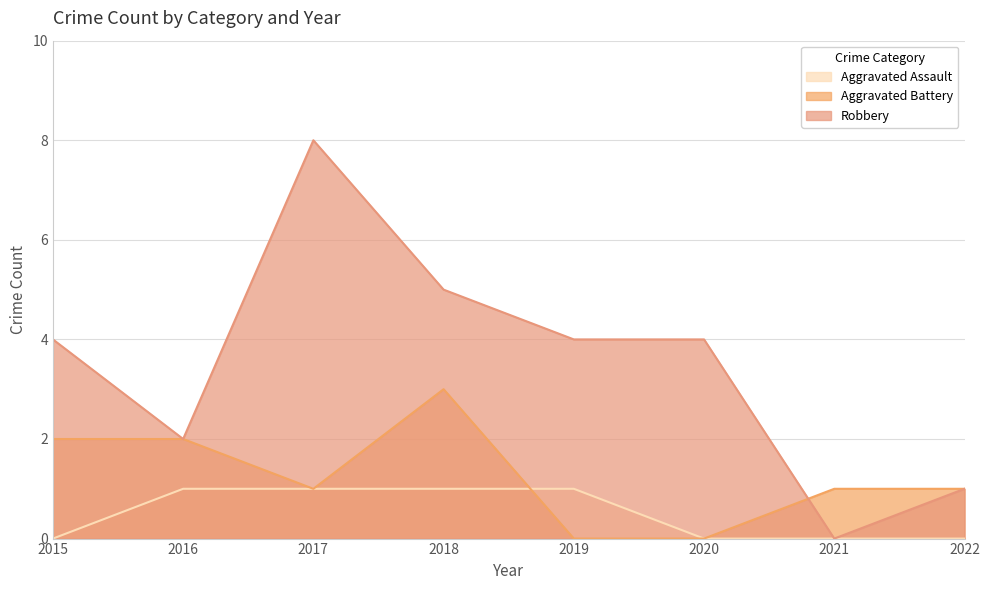

Does the chart have visible grid lines?

Yes